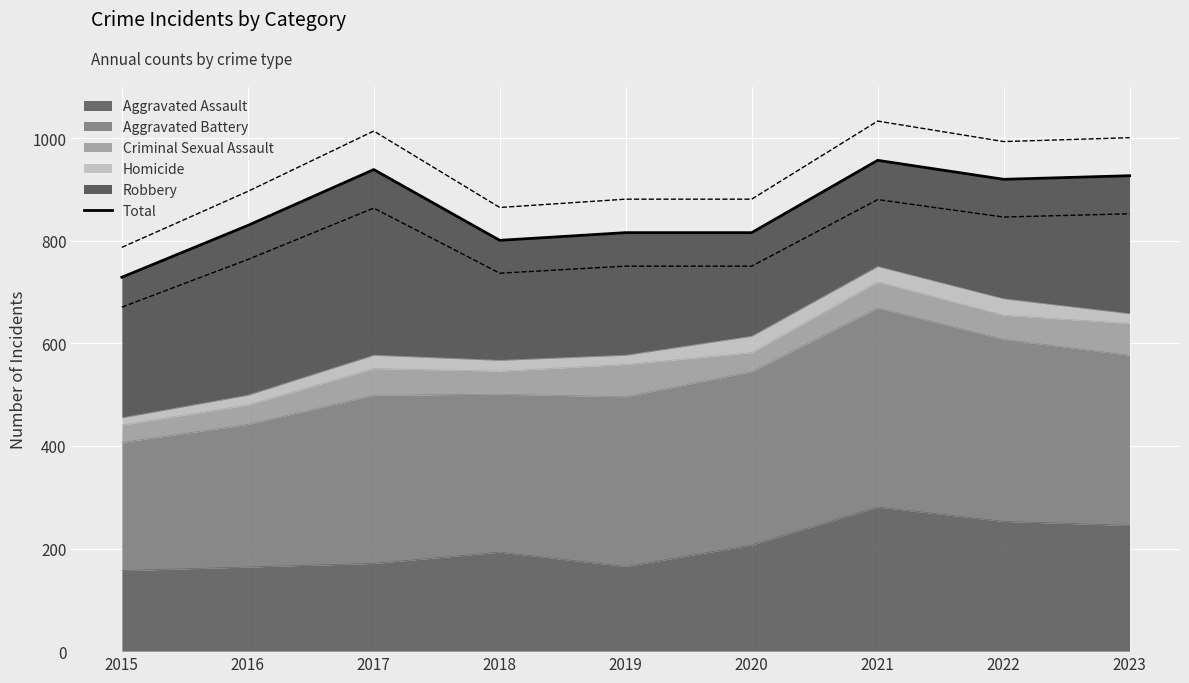

At which category does the chart reach its peak across all series?

2021